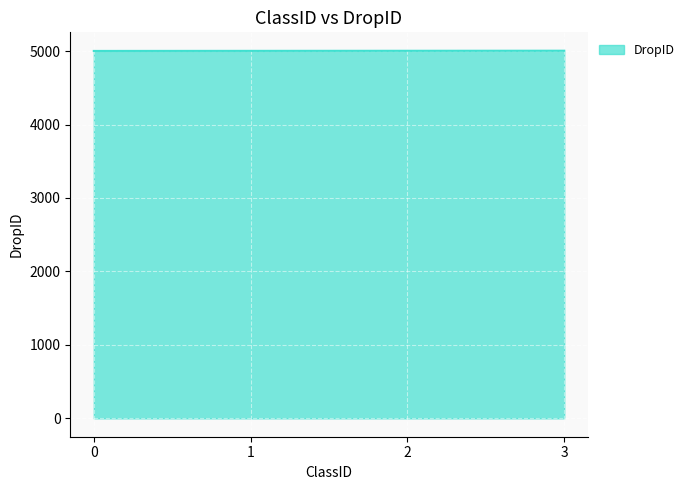

What value does the data have at 0?

5002